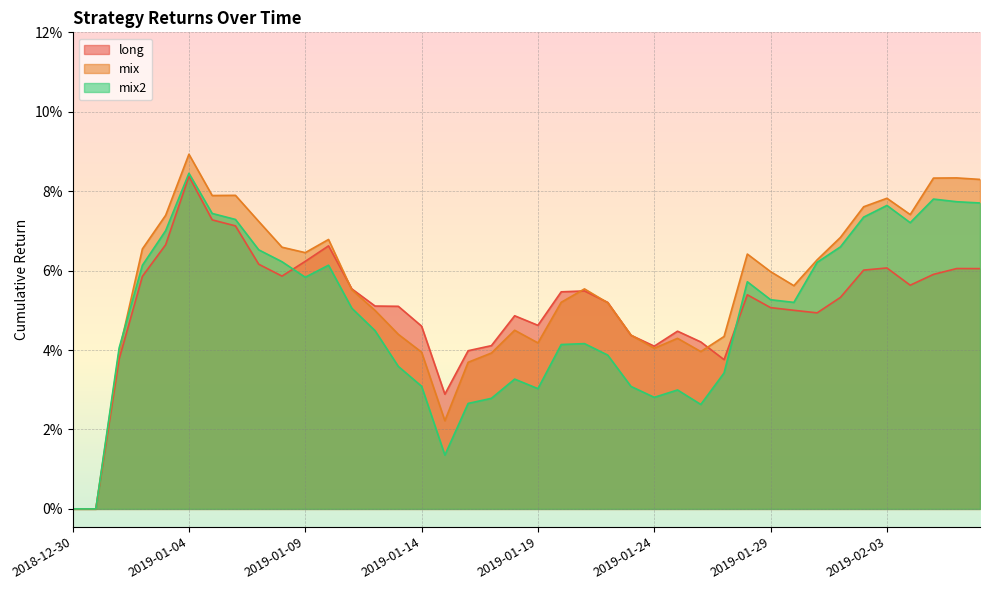

Where do long and mix2 first cross each other?

2019-01-08 and 2019-01-09